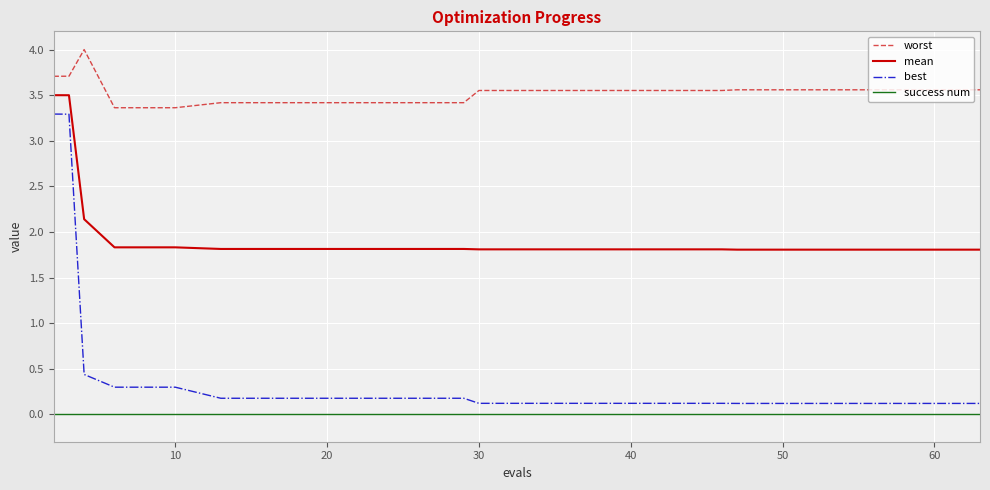

Rank the series by their maximum value, from highest to lowest.

worst, mean, best, success num